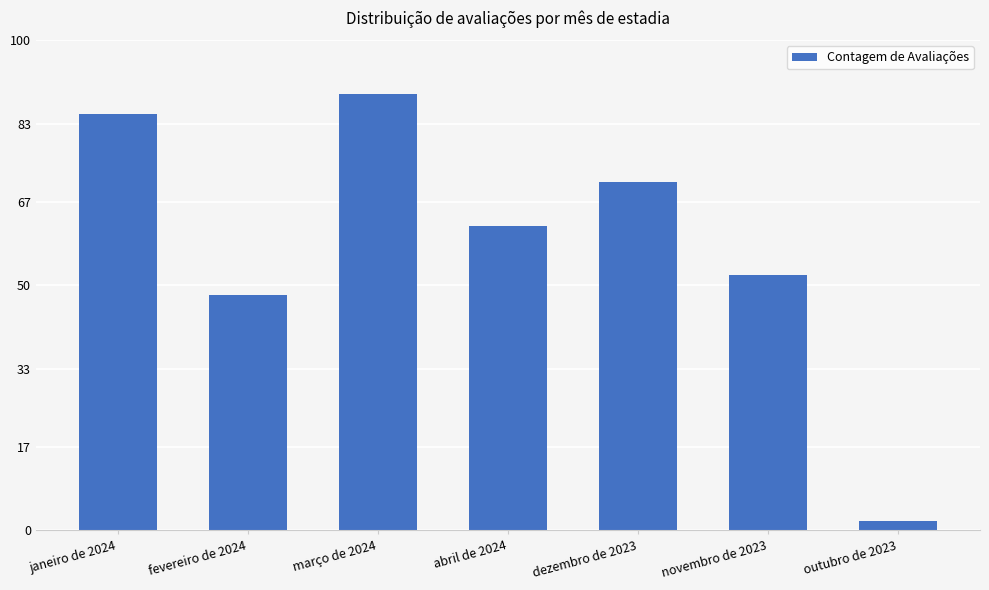

Rank the categories by value from highest to lowest.

março de 2024, janeiro de 2024, dezembro de 2023, abril de 2024, novembro de 2023, fevereiro de 2024, outubro de 2023